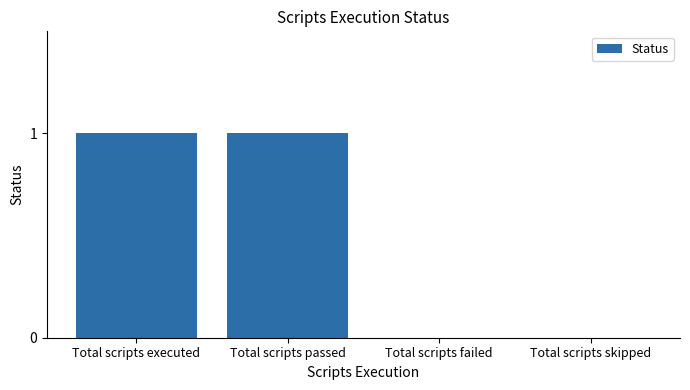

What value does the data have at Total scripts passed?

1